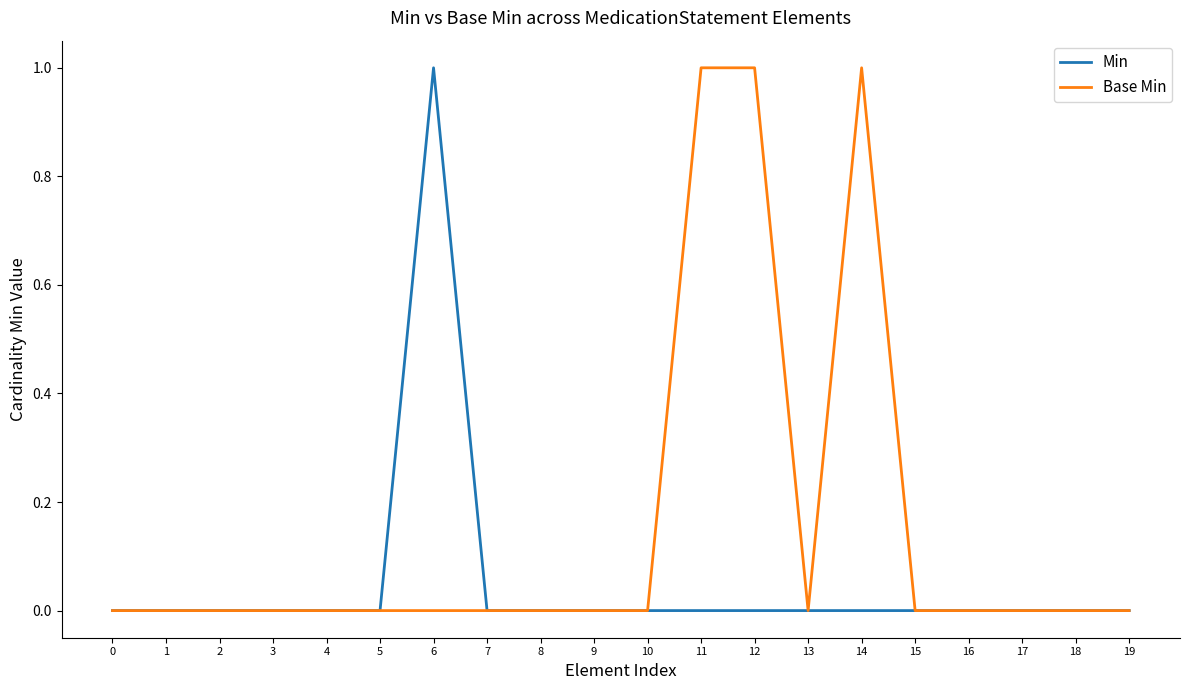

The Base Min series shows 0 at 0. True or false?

True